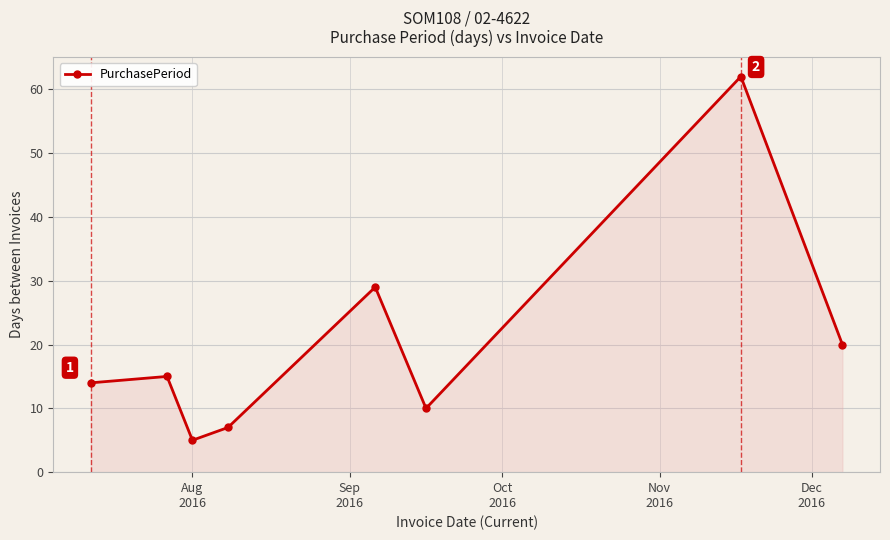

What is the sum of all values?

162